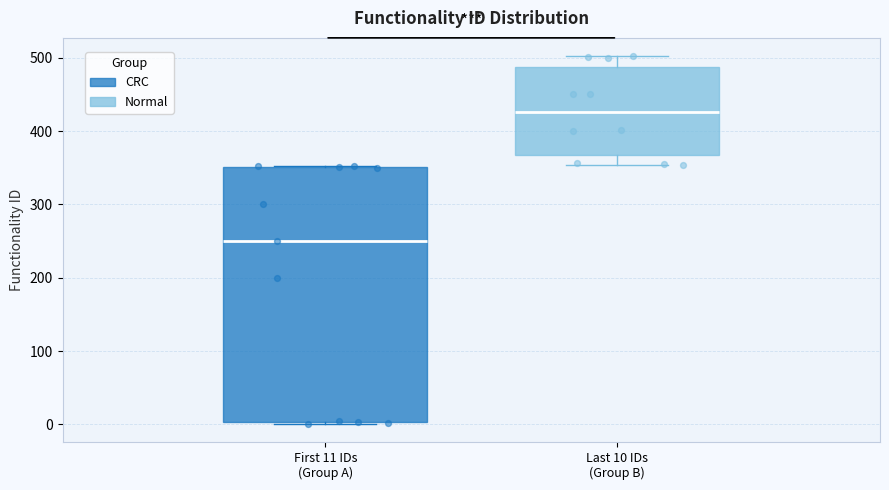

Reading left to right, read every box against the y-axis: the position of its median line, the range the box covers, and the ends of its whiskers. The values are not printed on the chart, so give them approximately, as read against the axis.

First 11 IDs (Group A): median 250, box 0 to 350, whiskers 0 to 350
Last 10 IDs (Group B): median 430, box 370 to 490, whiskers 350 to 500